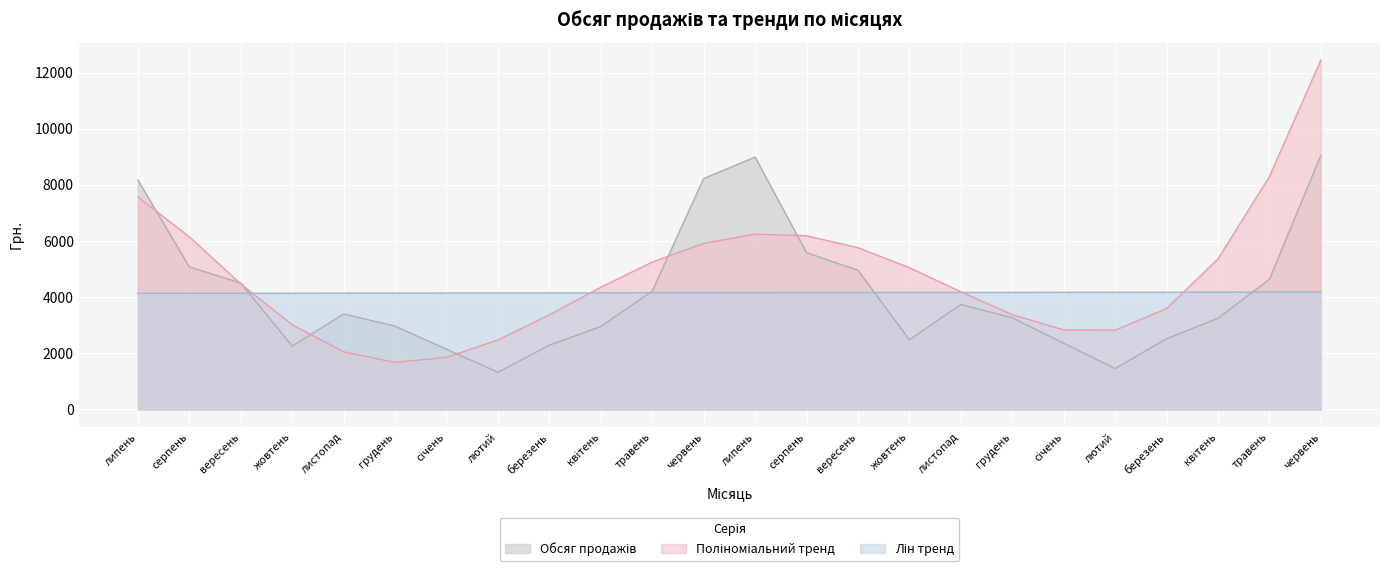

At квітень, list the series in order from smallest to largest.

Обсяг продажів, Лін тренд, Поліноміальний тренд